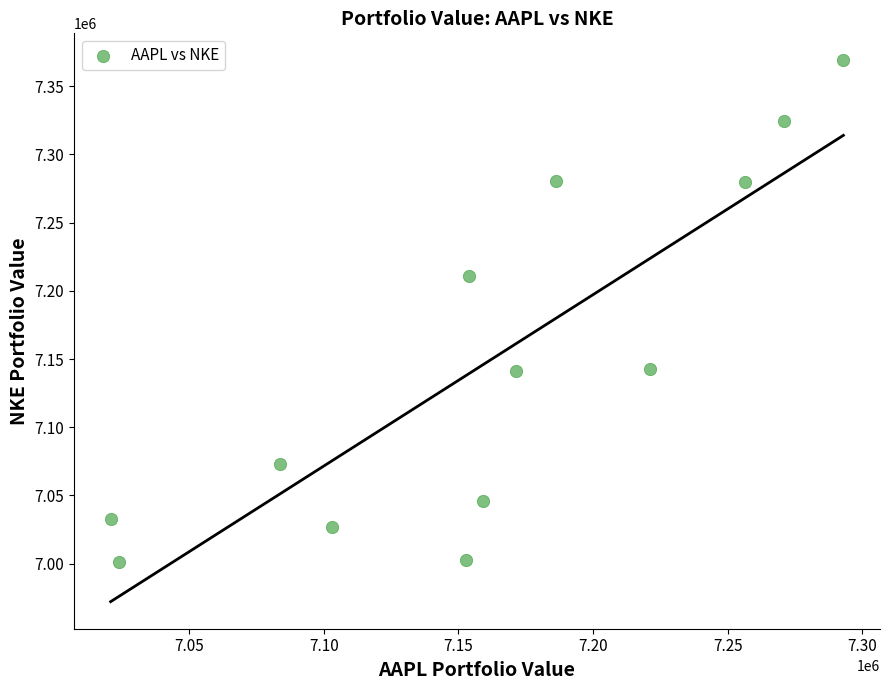

What Y value in the scatter plot is closest to 7185008?

7210828.6